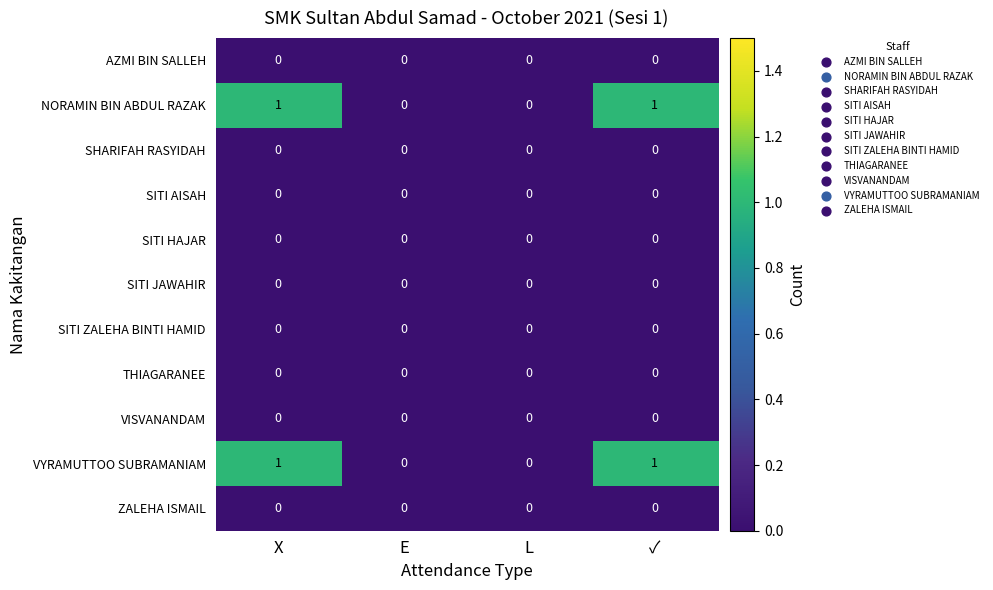

Is it true that NORAMIN BIN ABDUL RAZAK equals 0 at X?

False